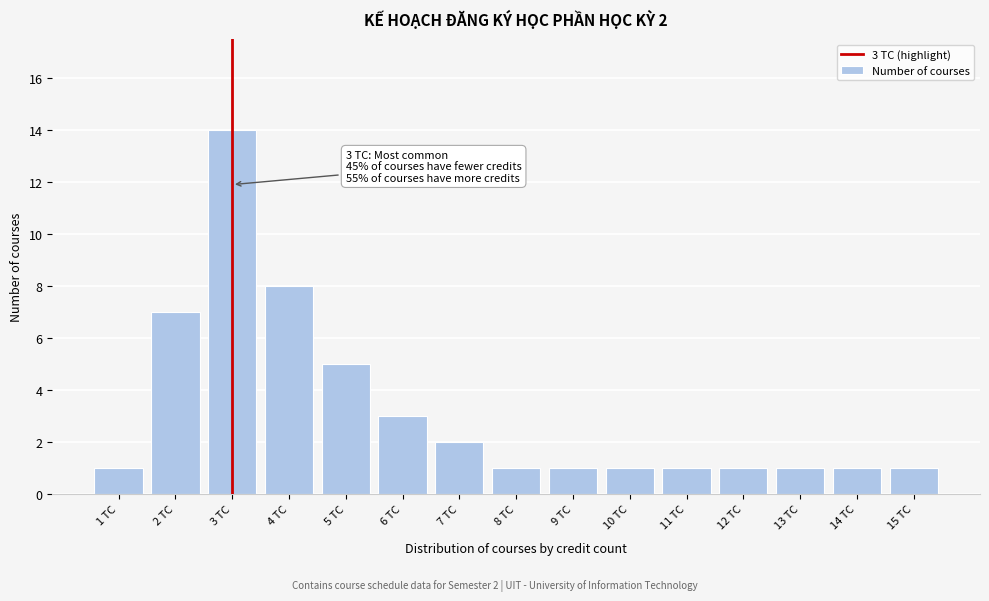

Reading right to left, transcribe all the data shown in this chart.

1	1	1	1	1	1	1	1	2	3	5	8	14	7	1